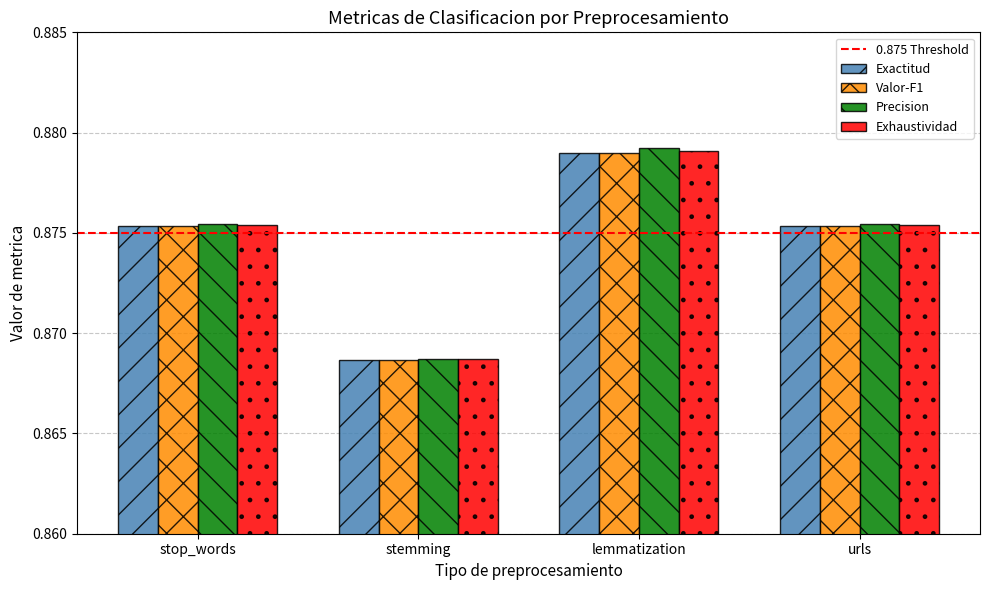

At which label does Valor-F1 reach its minimum?

stemming